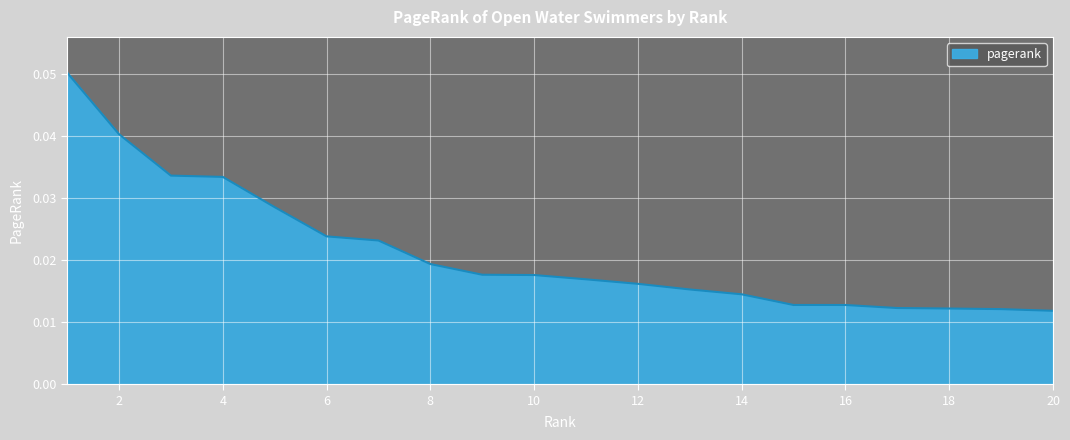

What is the greatest value displayed?

0.1